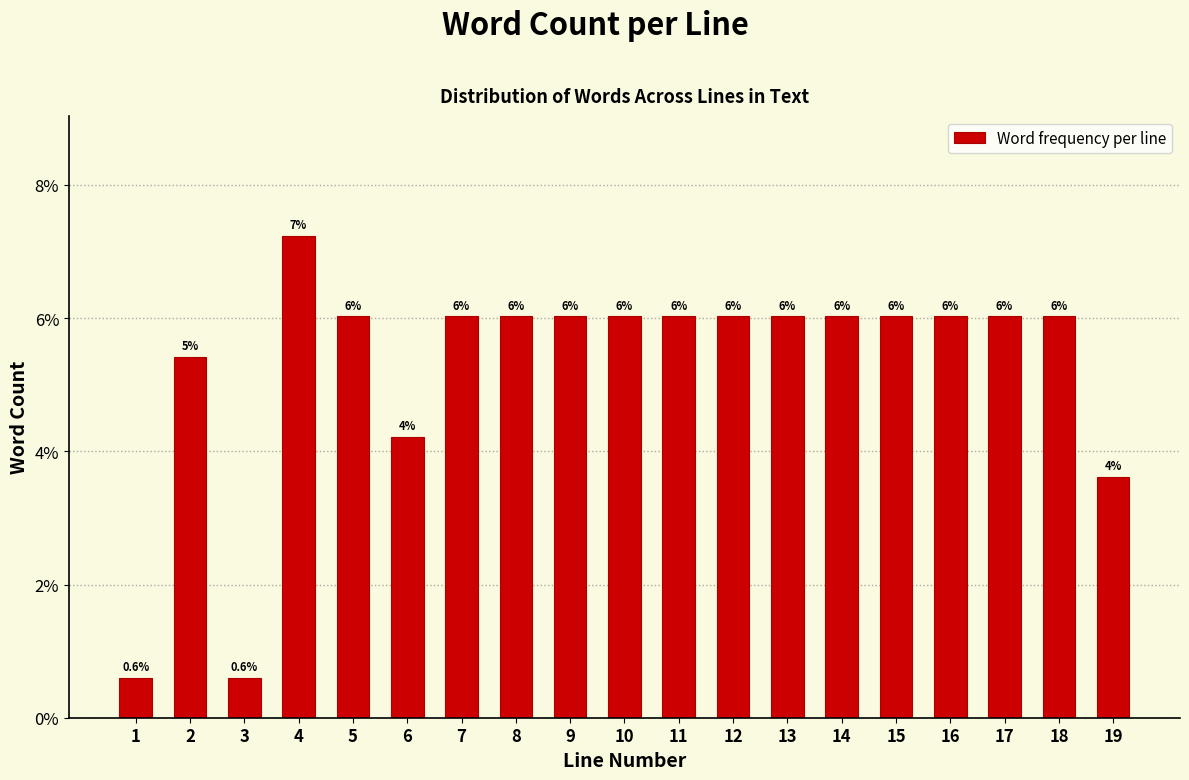

Reading left to right, extract all data points from this chart.

0.6	5.4	0.6	7.2	6.0	4.2	6.0	6.0	6.0	6.0	6.0	6.0	6.0	6.0	6.0	6.0	6.0	6.0	3.6